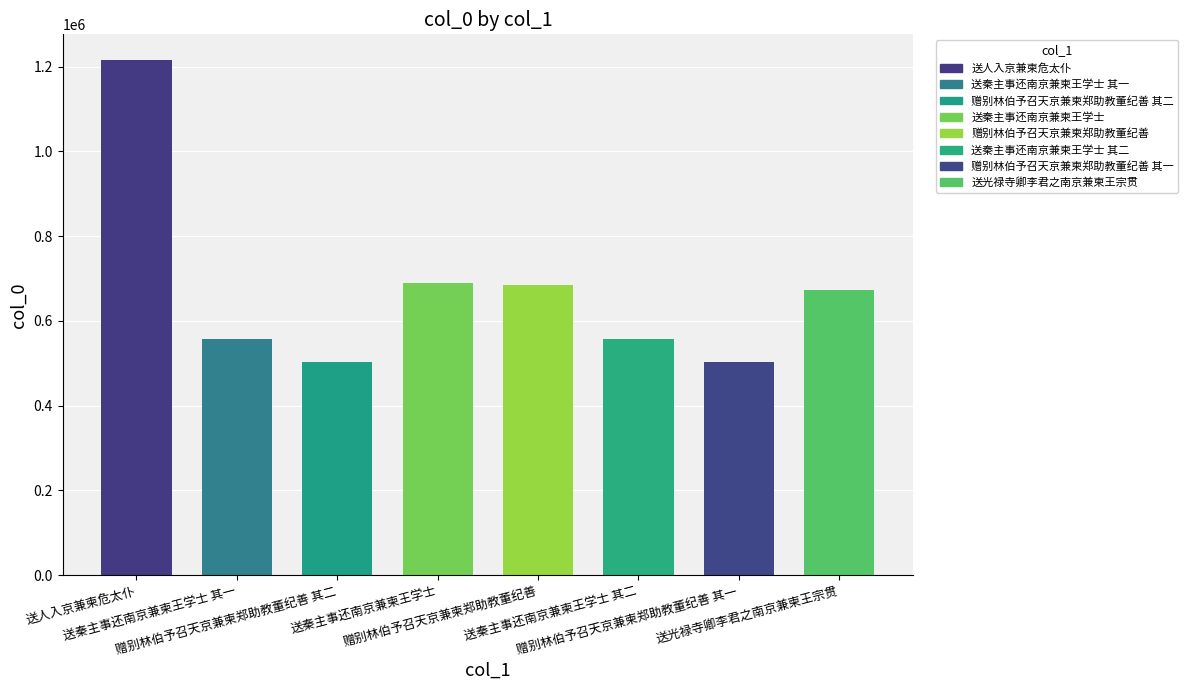

What is the difference between the maximum and minimum values?

712426